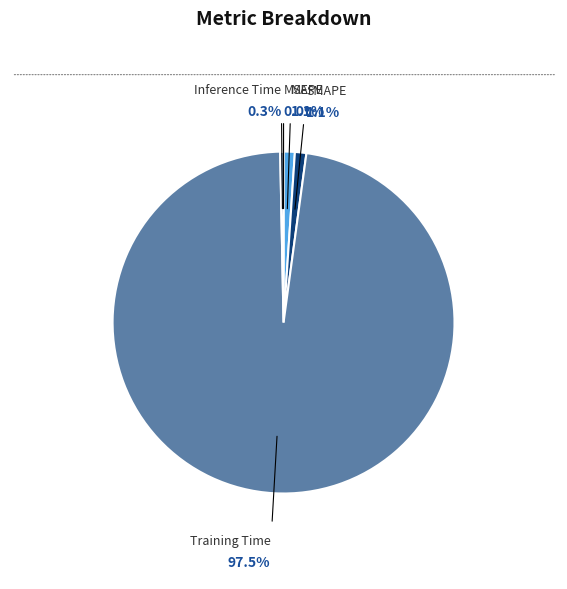

What percentage is the MAPE slice, to the nearest percent?

1%